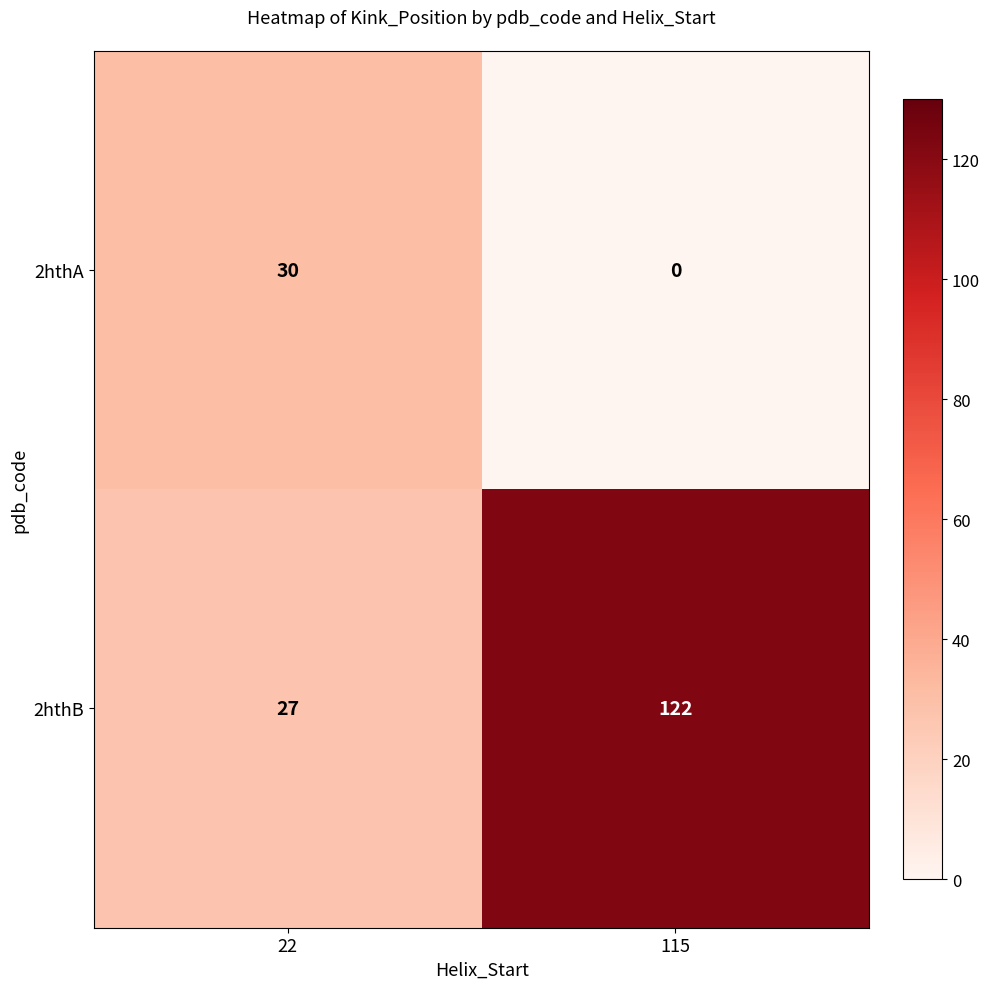

What is the spread (max minus min) of values at 22?

3